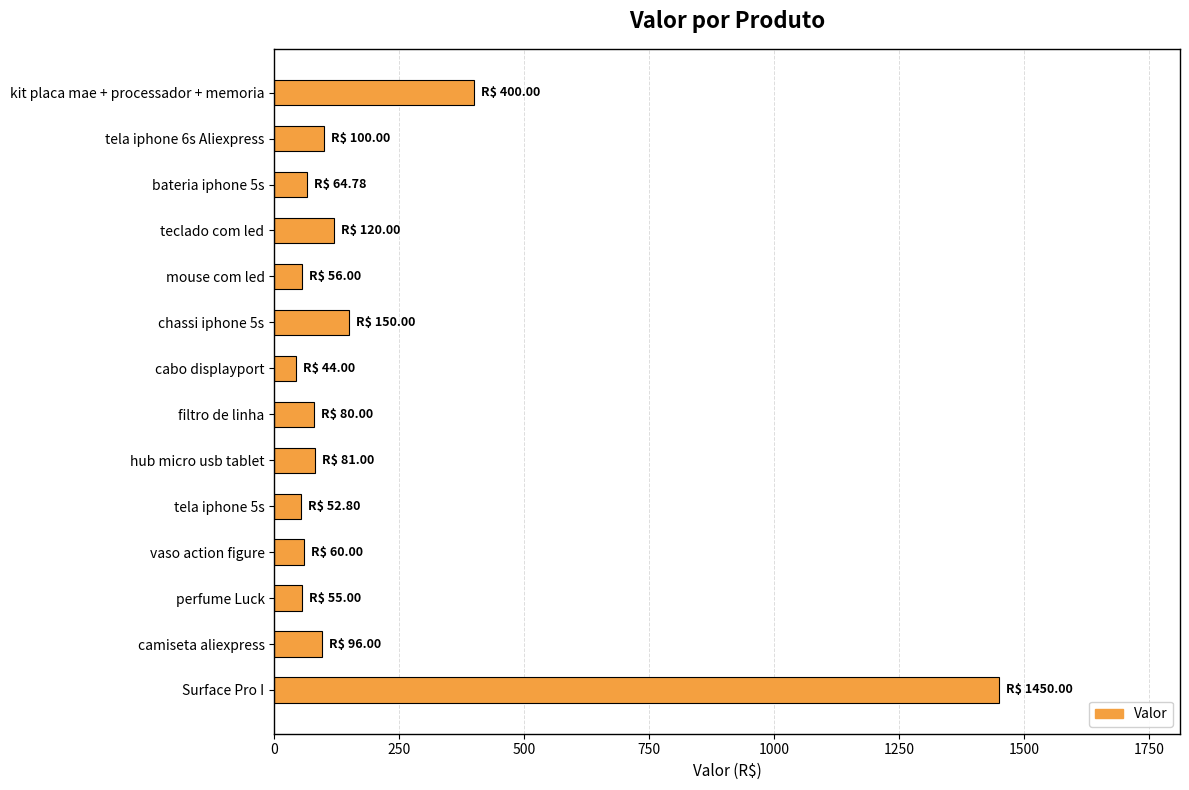

How many data points are less than 81?

7